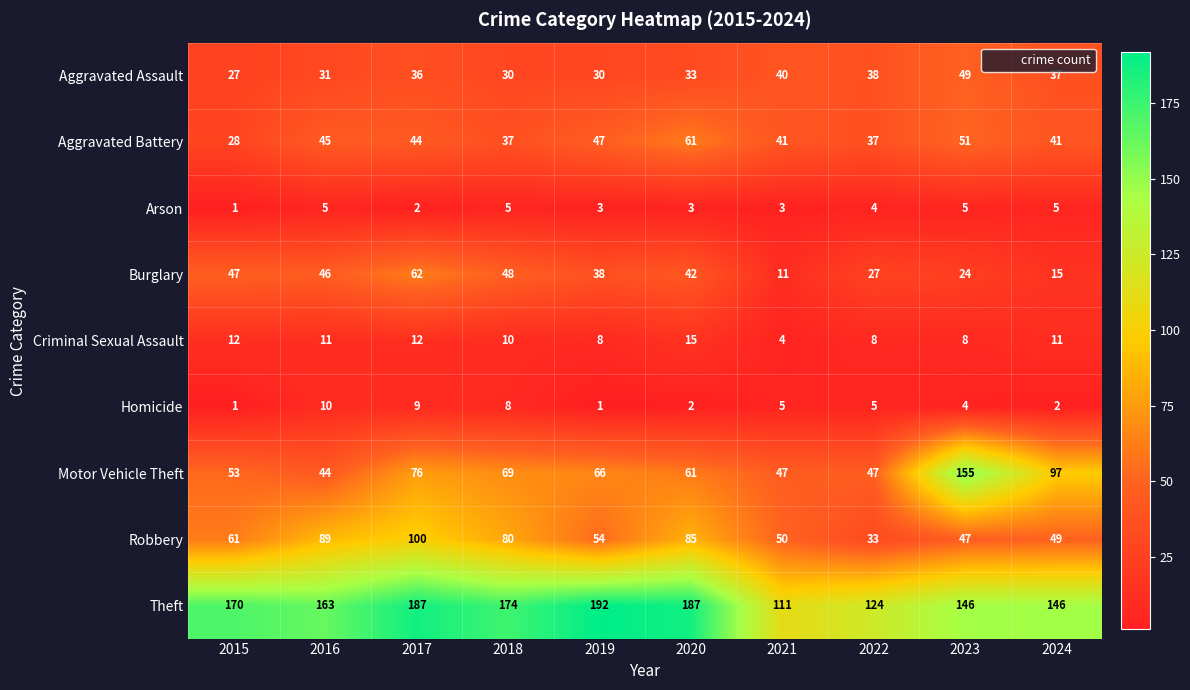

What is the approximate value of Aggravated Assault at 2015?

27